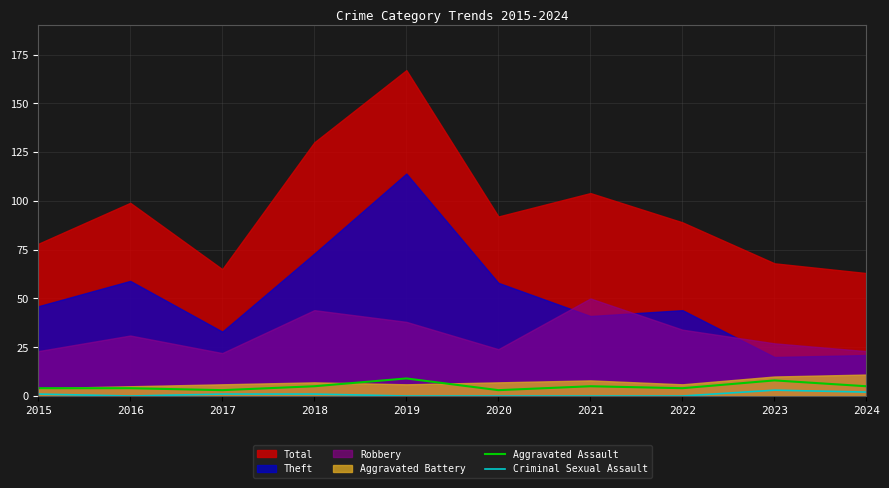

What is the value of the Aggravated Assault point at the 2nd from the left?

4